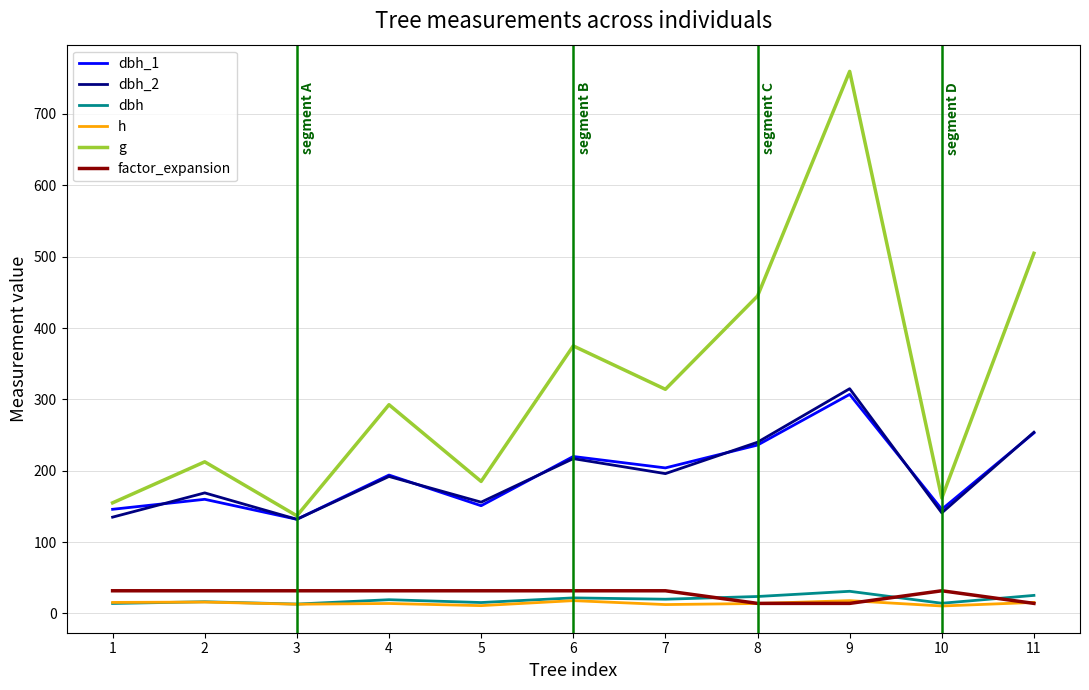

What is the average value of the dbh series?

19.5